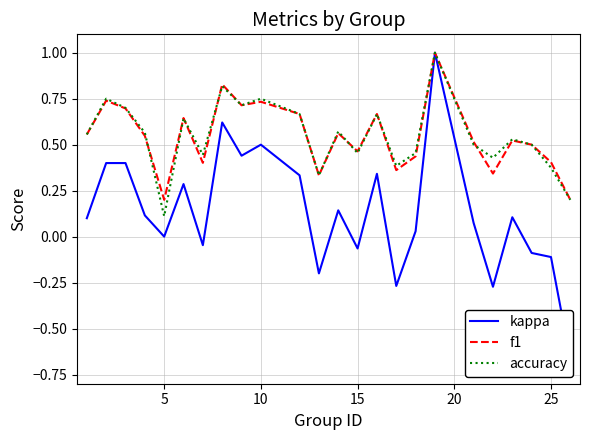

The value of accuracy at 15 is 0.7. True or false?

False